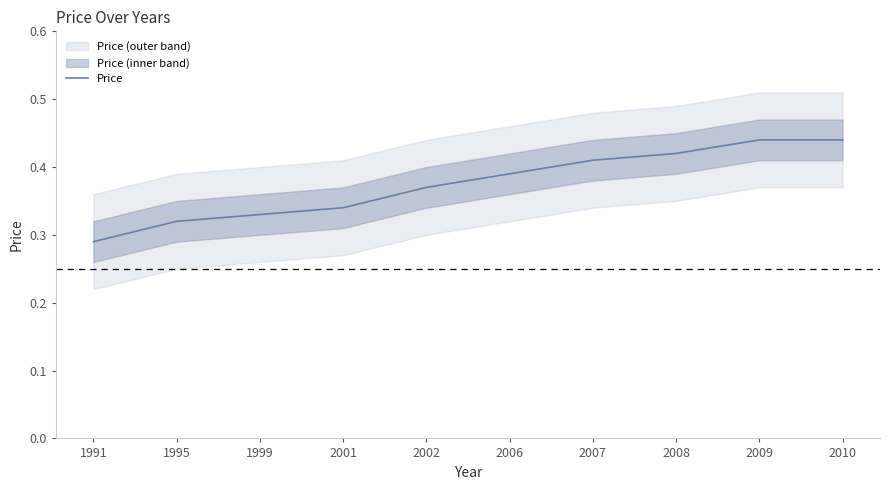

Which has a higher value, 1995 or 2002?

2002